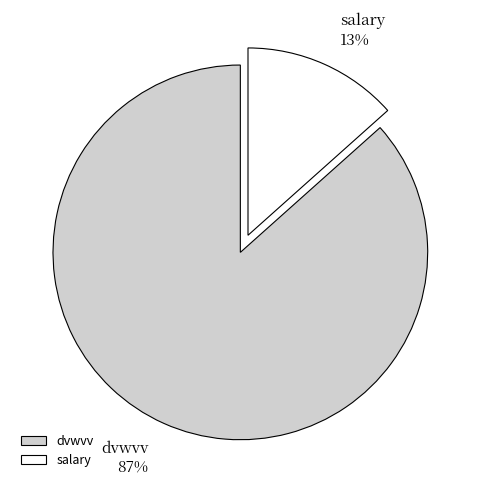

Rank the categories by value from highest to lowest.

dvwvv, salary